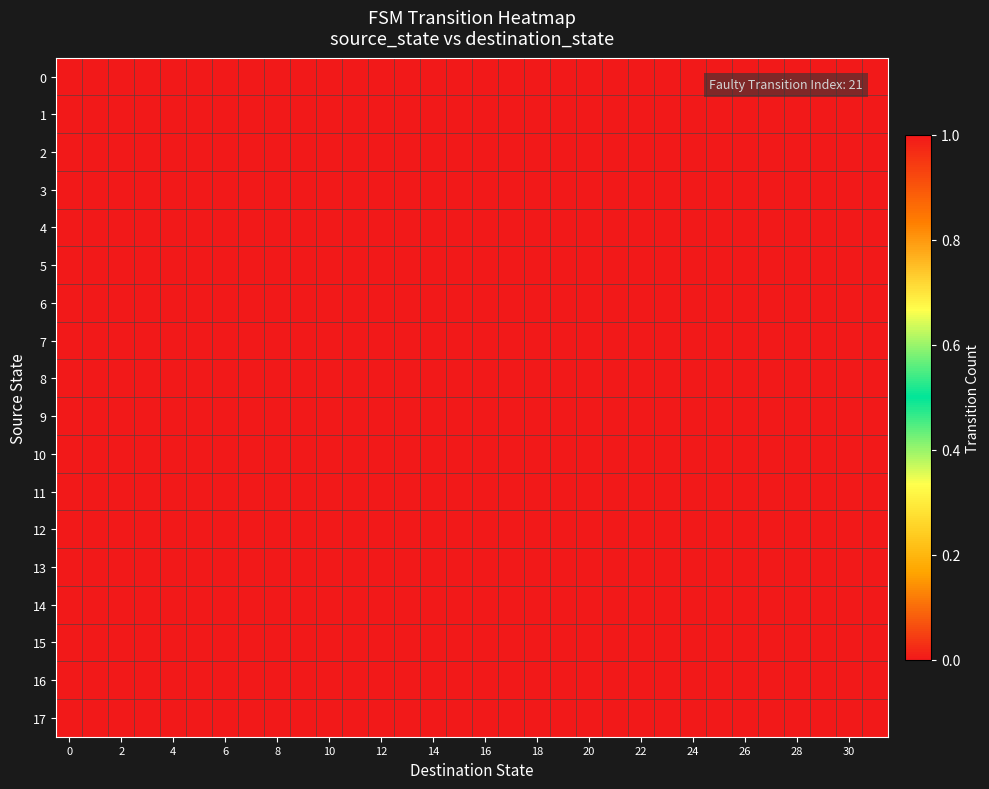

Rank the series by their maximum value, from highest to lowest.

0, 1, 2, 3, 4, 5, 6, 7, 8, 9, 10, 11, 12, 13, 14, 15, 16, 17